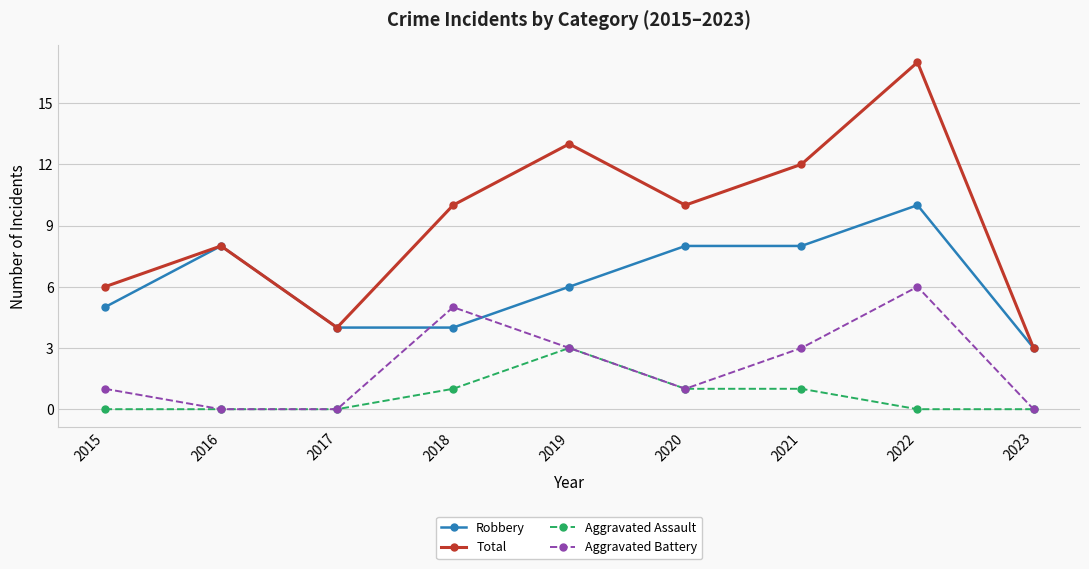

What is the total value across all series at 2023?

6